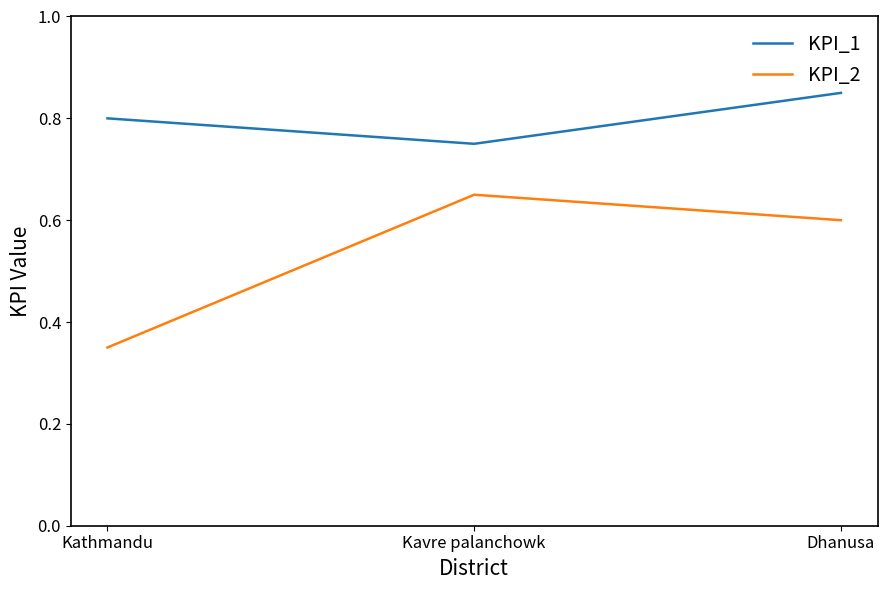

Count the number of data series in this chart.

2